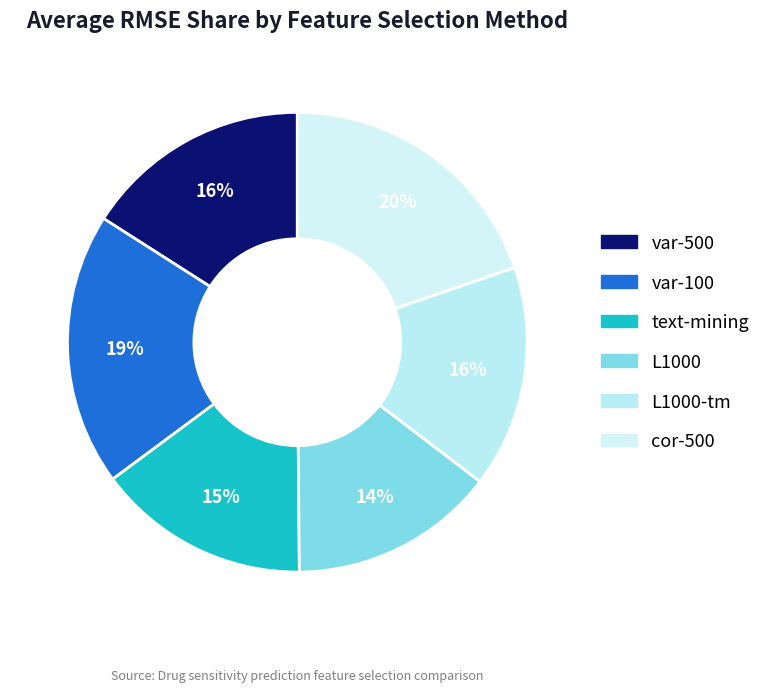

How many slices are in this pie chart?

6